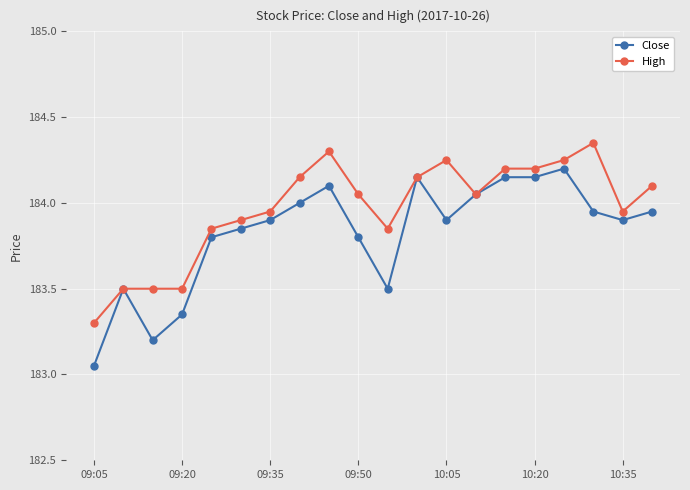

List the series in order of their peak value, highest first.

High, Close